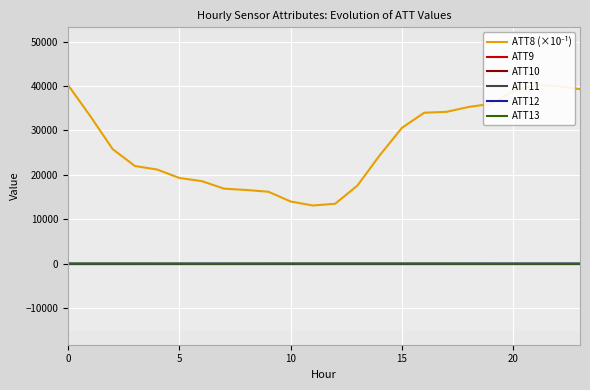

Rank the series at 20 from lowest to highest value.

ATT9, ATT10, ATT11, ATT12, ATT13, ATT8 (×10⁻¹)